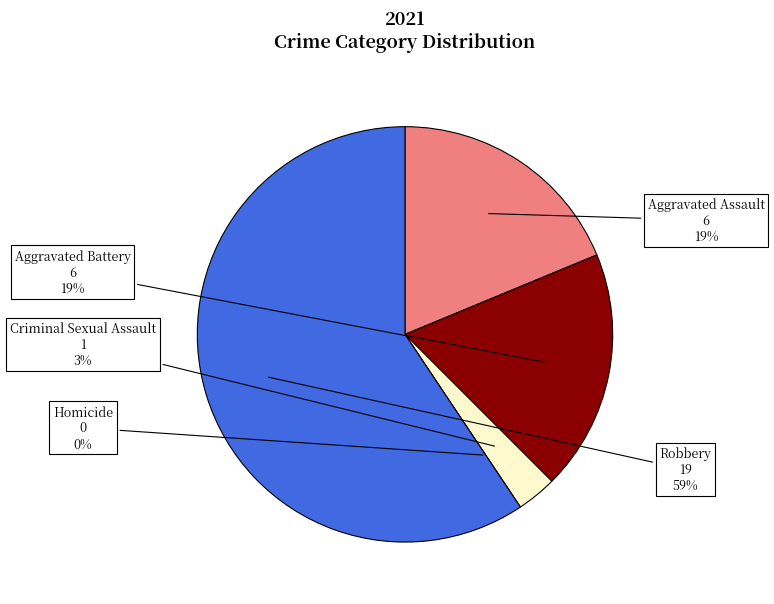

Which slice represents more than half of the pie?

Robbery